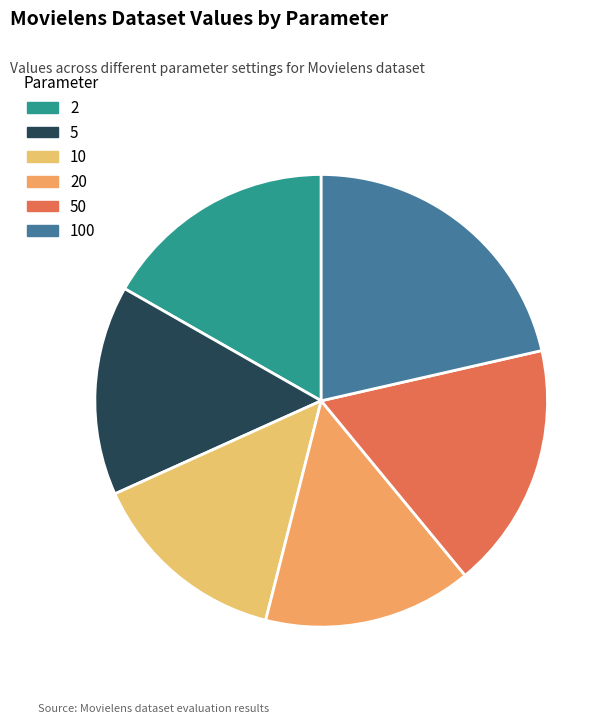

Rank the categories by value from highest to lowest.

100, 50, 2, 5, 20, 10